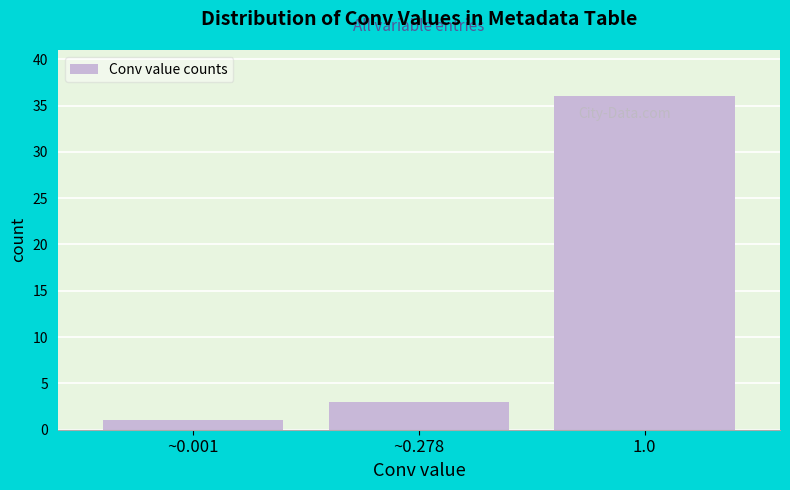

Reading left to right, what are all the values shown in this chart?

1	3	36